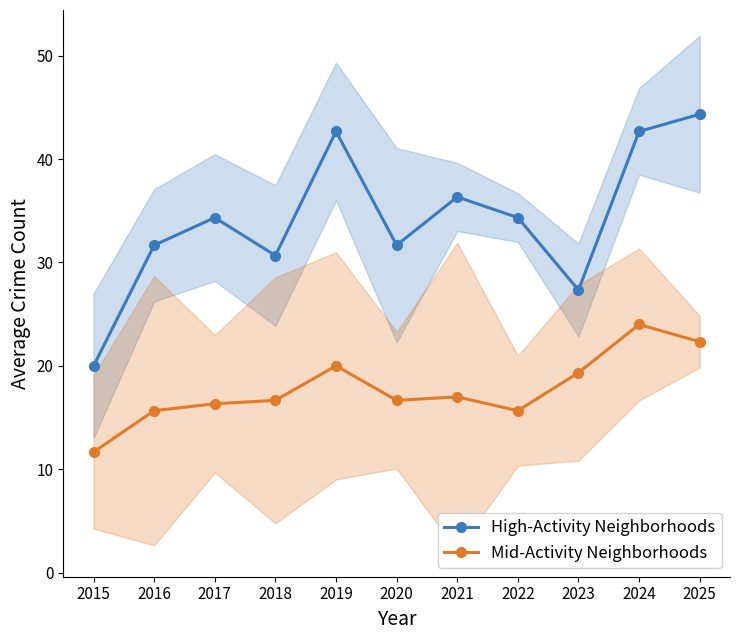

What is the difference between the maximum and minimum values in the Mid-Activity Neighborhoods series?

12.3